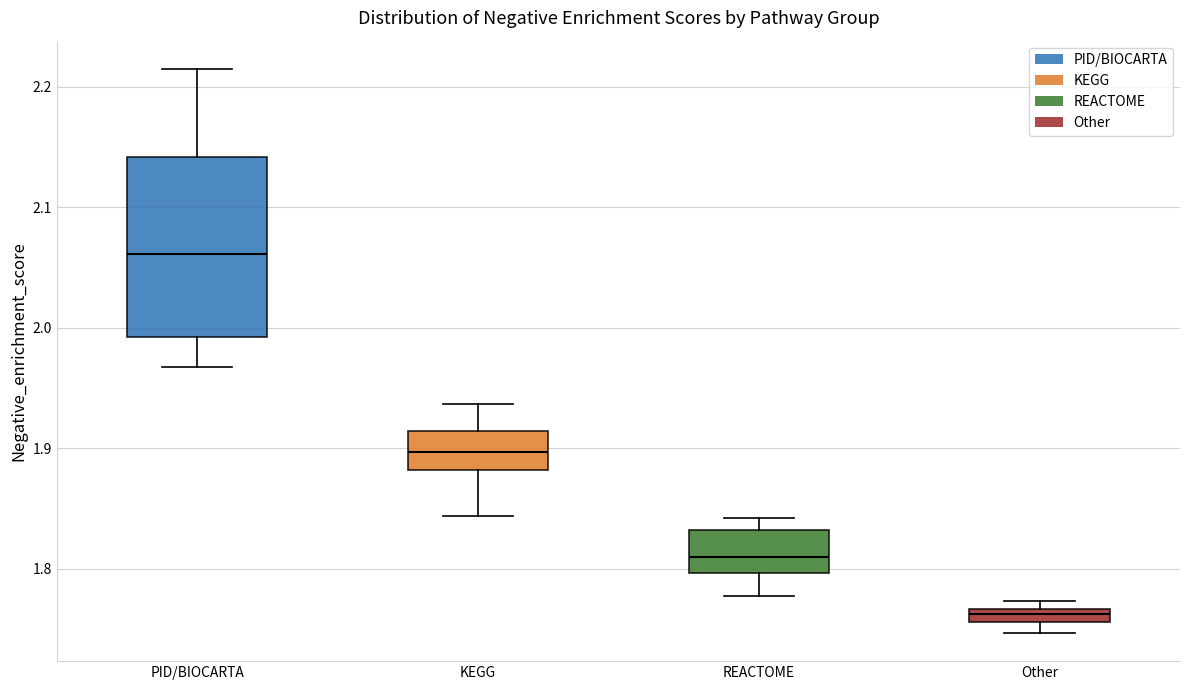

Where is the lower edge of the box for Other on the y-axis? The values are not printed on the chart, so give them approximately, as read against the axis.

1.76